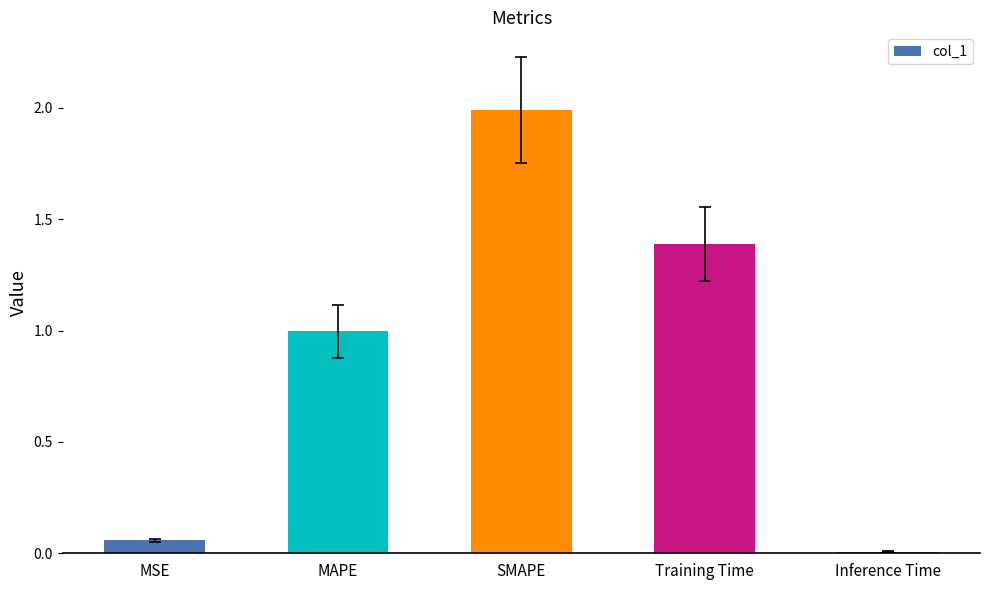

Does the chart contain stacked bars?

No